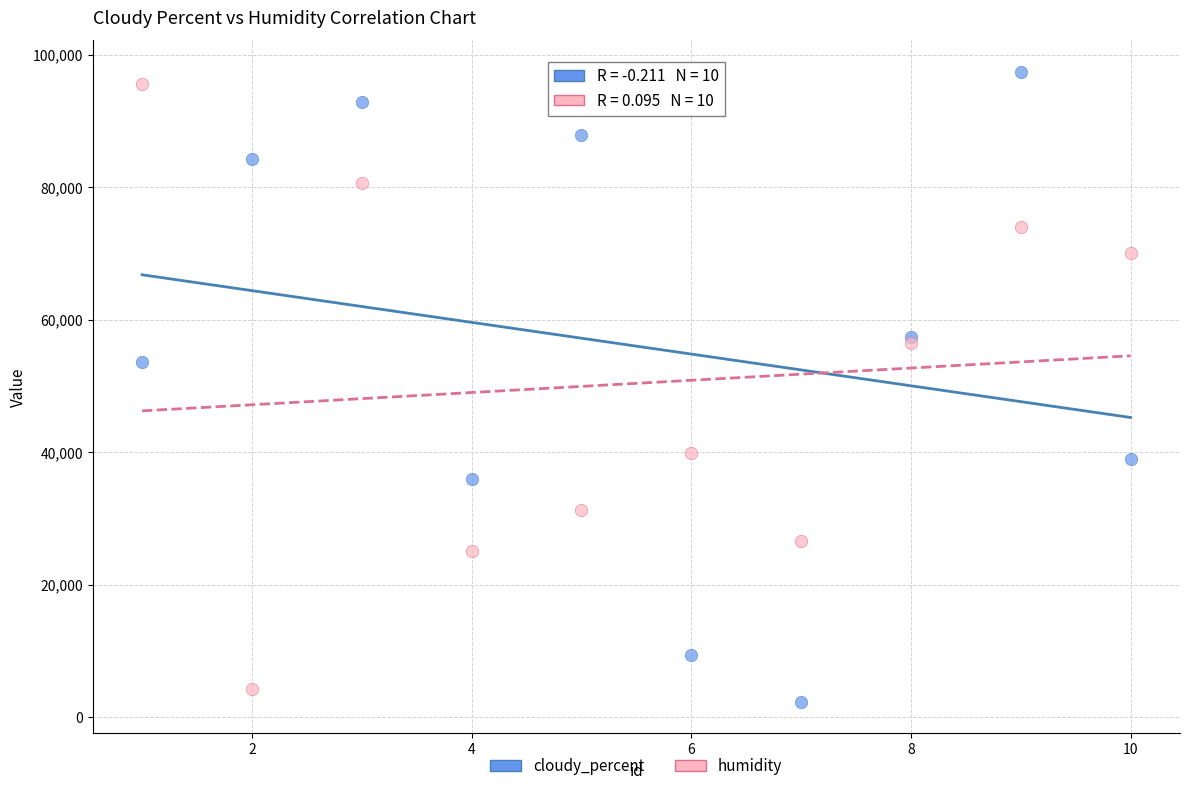

In the cloudy_percent series, what Y value is closest to 49870?

53562